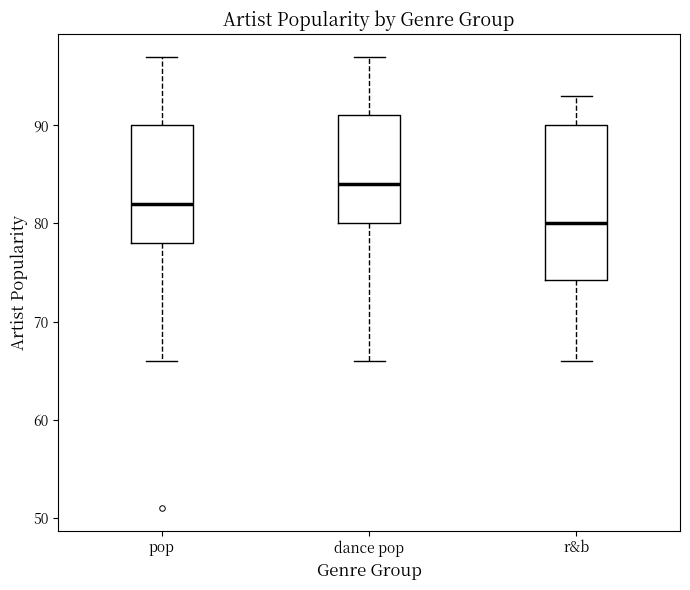

Where does the median line of the box for pop sit on the y-axis? The values are not printed on the chart, so give them approximately, as read against the axis.

82